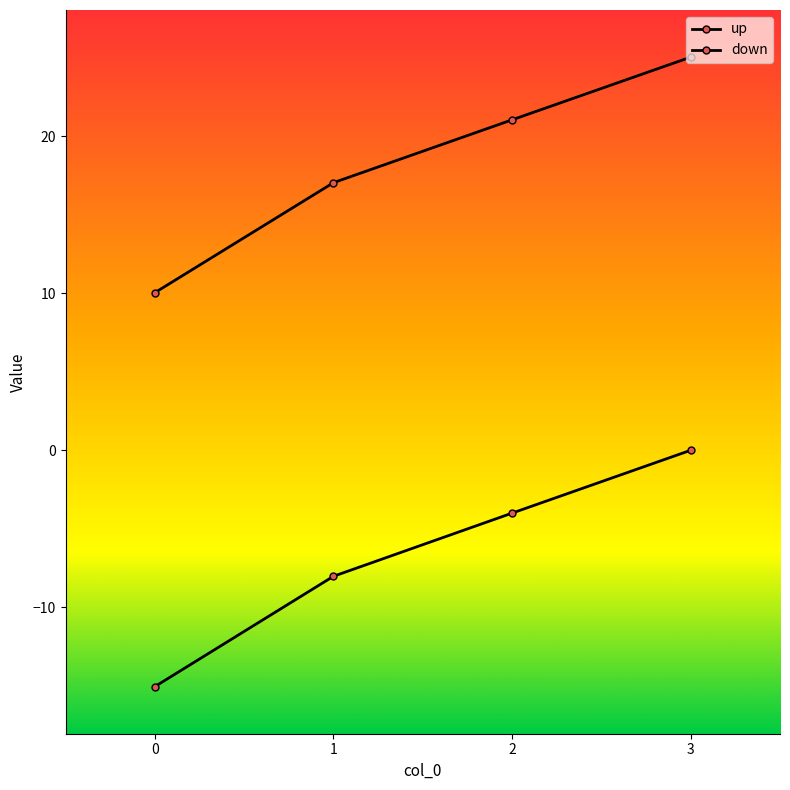

How many lines are shown in the chart?

2